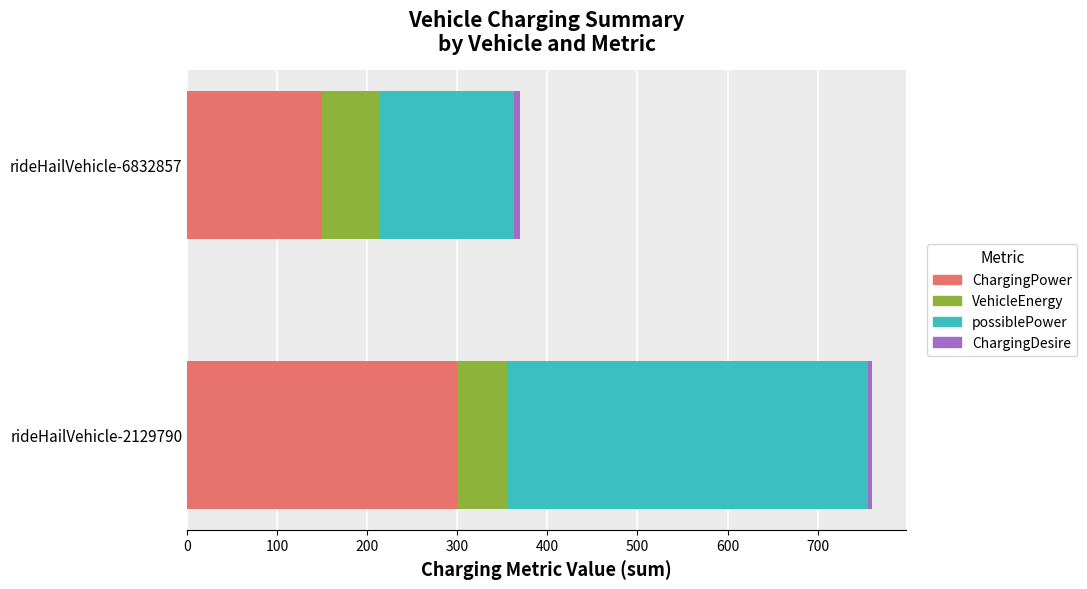

Rank the categories by ChargingPower value from lowest to highest.

rideHailVehicle-6832857, rideHailVehicle-2129790